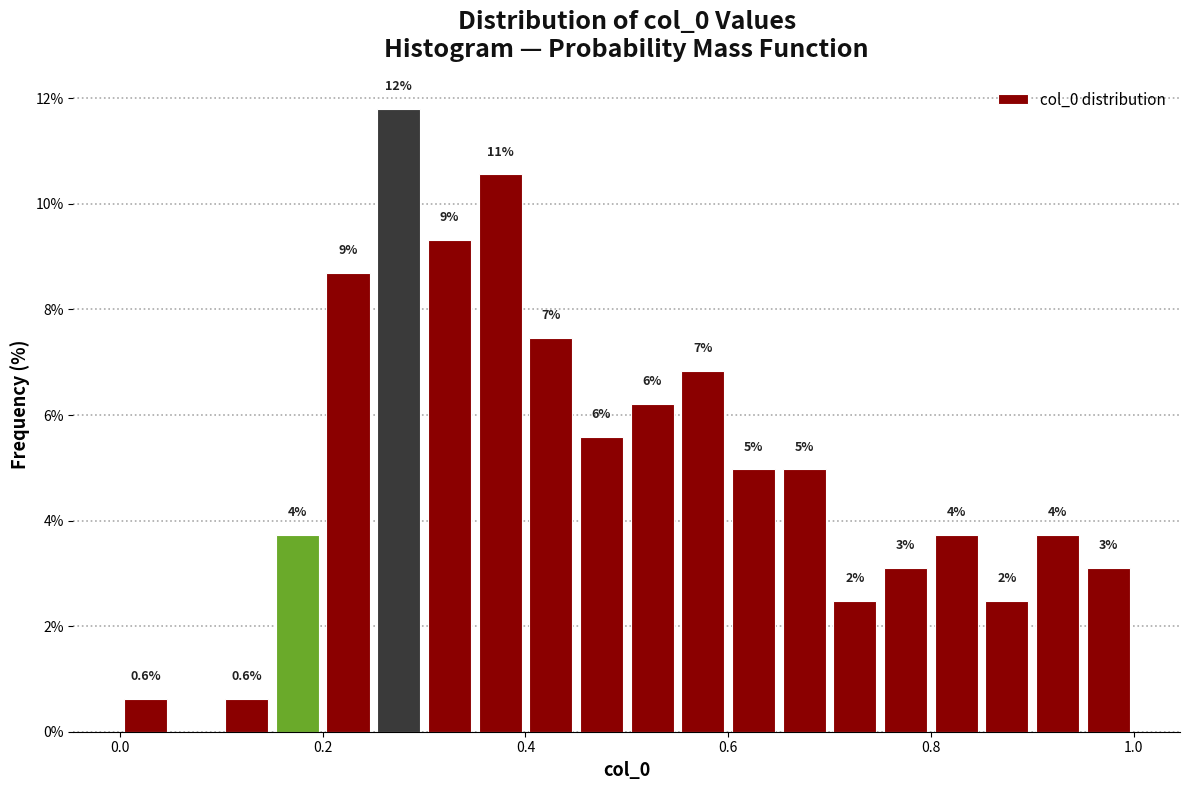

Around what value on the x-axis is the tallest bar? Give the approximate position of its centre, as read against the axis.

0.28